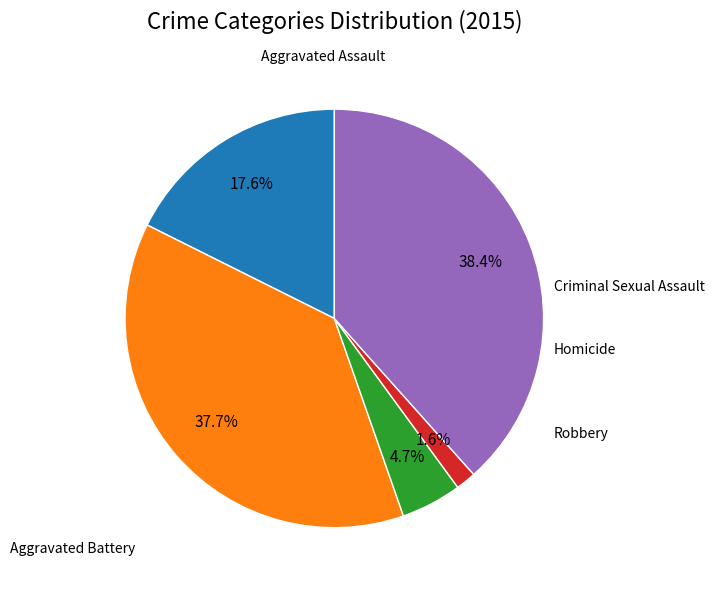

How many slices are in this pie chart?

5